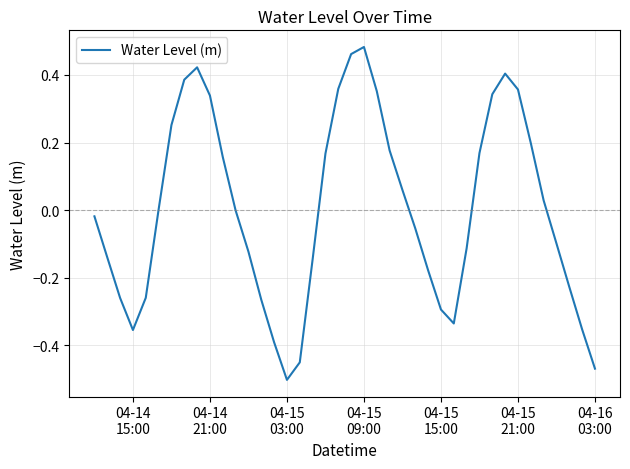

Does the chart display data point markers on the line(s)?

No